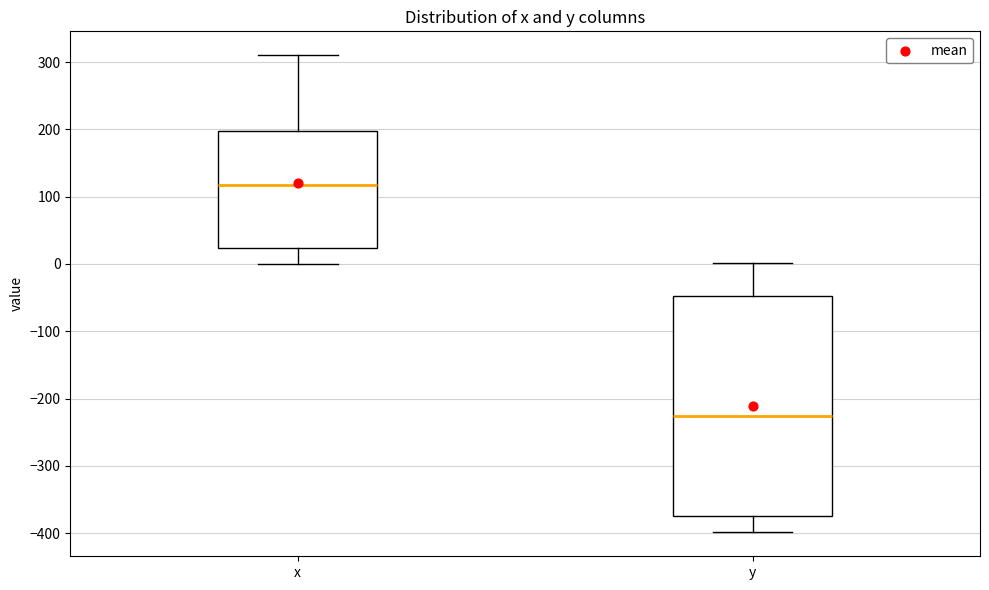

Which box is the tallest, from its lower edge to its upper edge?

y